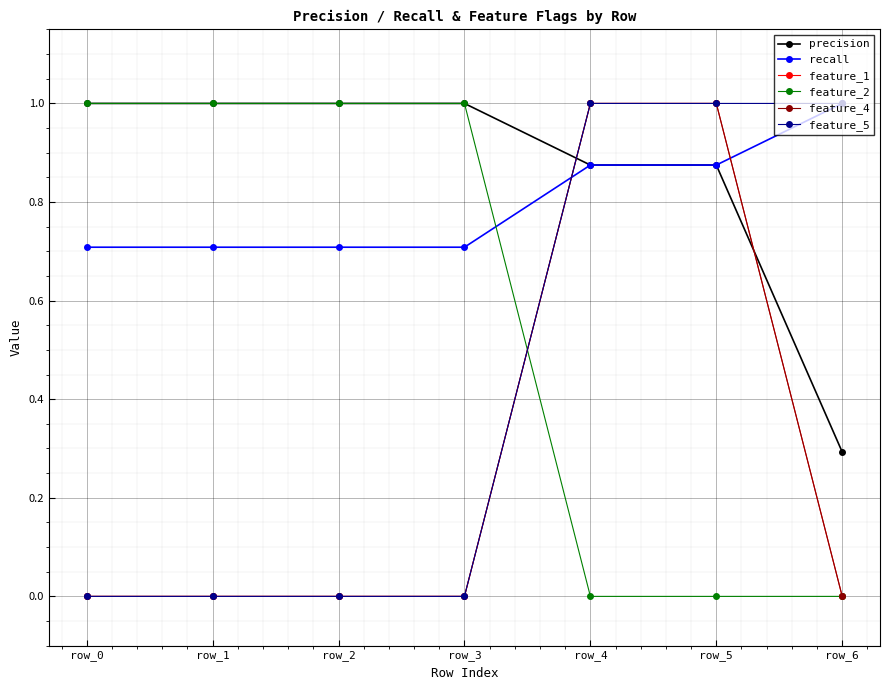

What is the total value across all series at row_3?

2.7